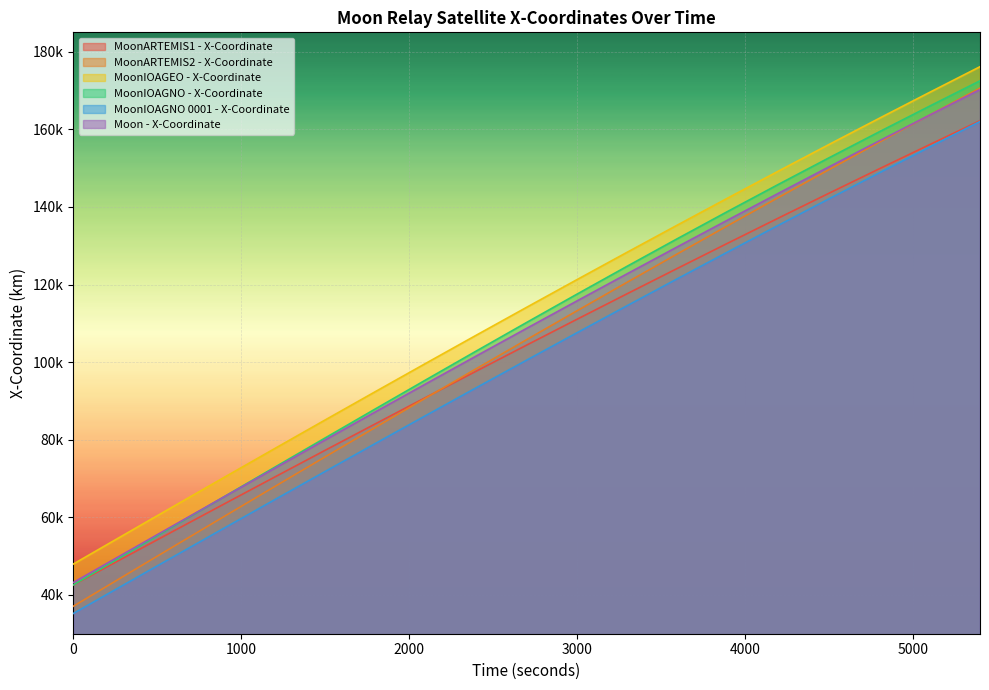

How many values in the MoonIOAGEO - X-Coordinate series exceed 114122?

10